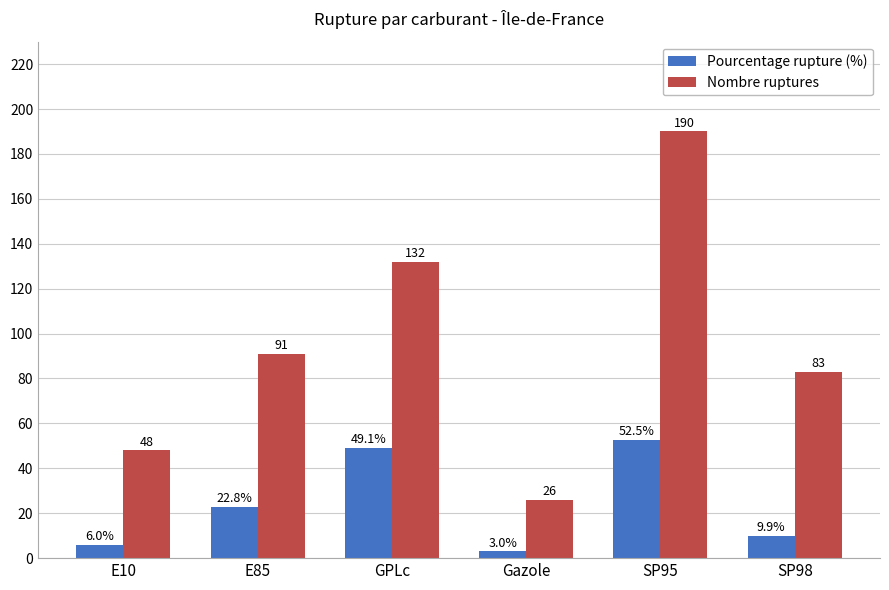

At Gazole, list the series in order from smallest to largest.

Pourcentage rupture (%), Nombre ruptures